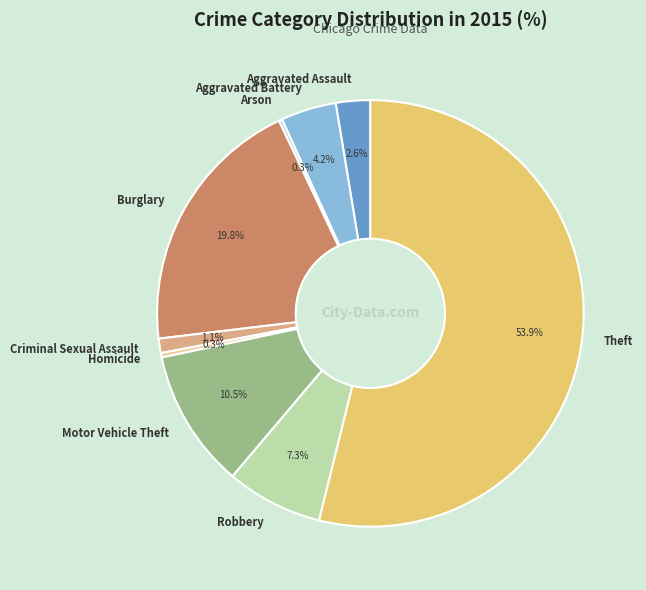

Approximately how many times larger is the value at Burglary compared to Aggravated Battery?

4.7